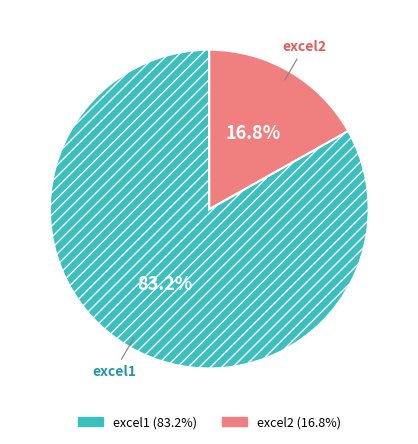

To the nearest percent, what is the average slice percentage?

50%